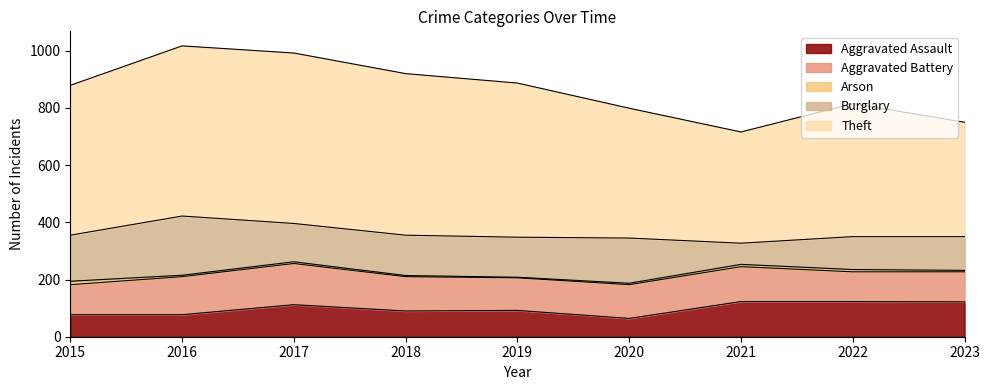

What is the maximum value for Aggravated Battery?

144